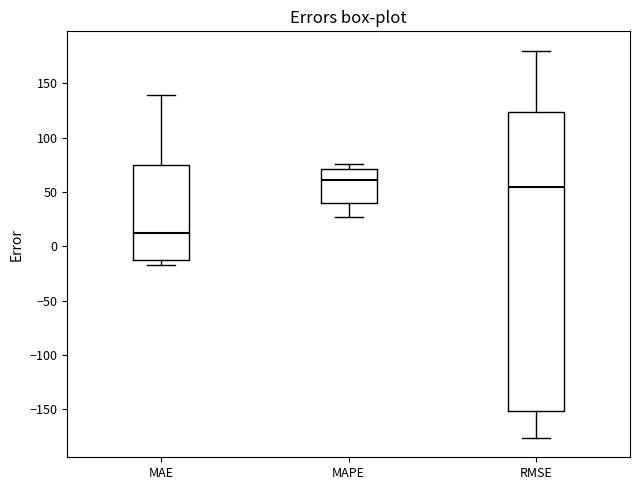

Reading left to right, read every box against the y-axis: the position of its median line, the range the box covers, and the ends of its whiskers. The values are not printed on the chart, so give them approximately, as read against the axis.

MAE: median 10, box -15 to 75, whiskers -20 to 140
MAPE: median 60, box 40 to 70, whiskers 25 to 75
RMSE: median 55, box -150 to 125, whiskers -175 to 180